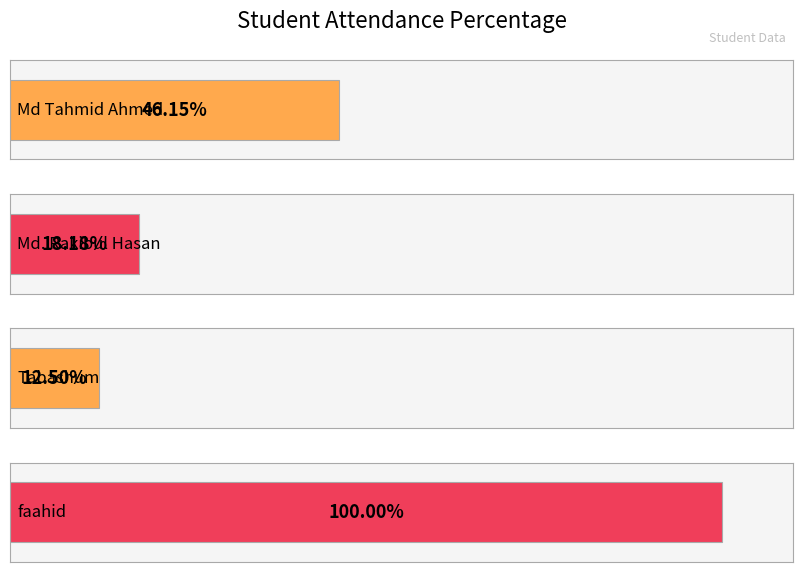

What is the sum of the values at faahid and Md. Rakibul Hasan?

118.2